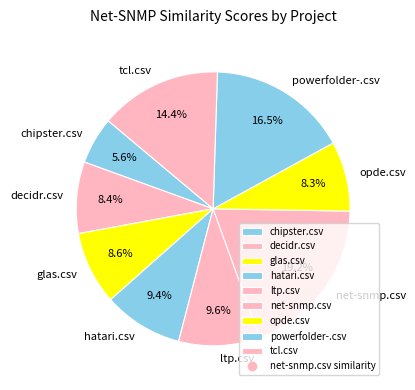

Does any single category account for the majority?

No